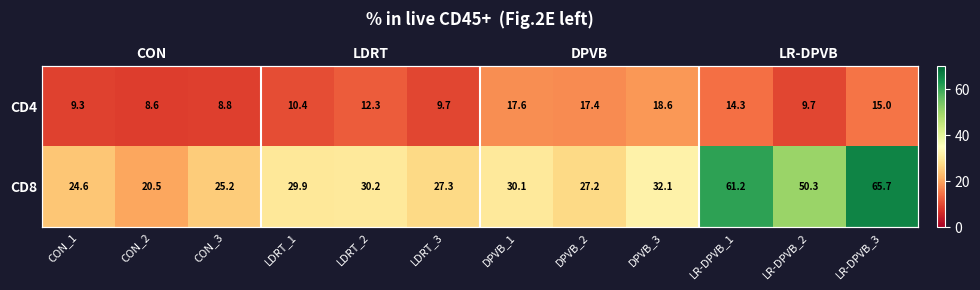

Which series has the largest total across all categories?

CD8